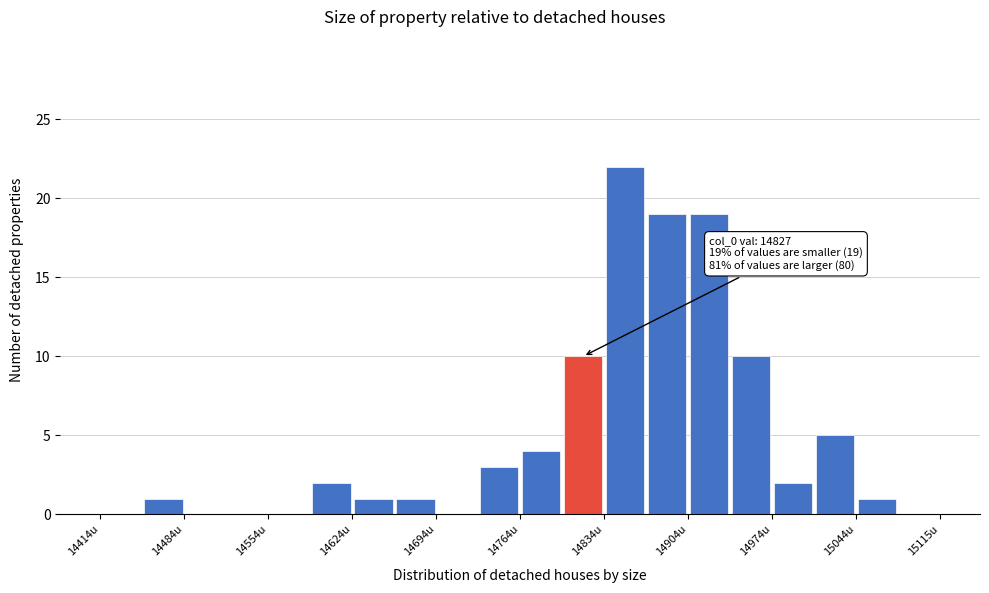

Around what value on the x-axis is the tallest bar? Give the approximate position of its centre, as read against the axis.

14850